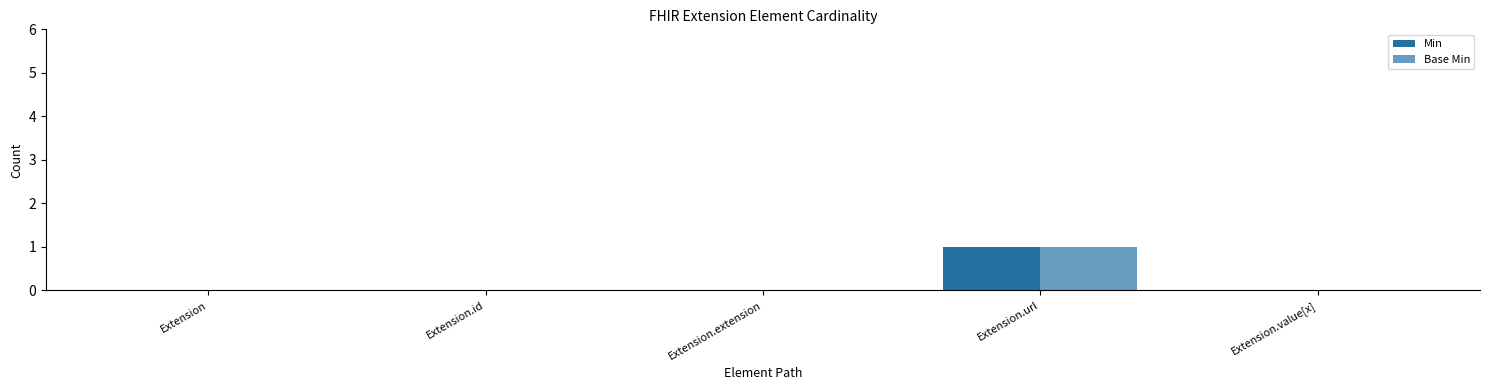

The Base Min series shows 0 at Extension.value[x]. True or false?

False